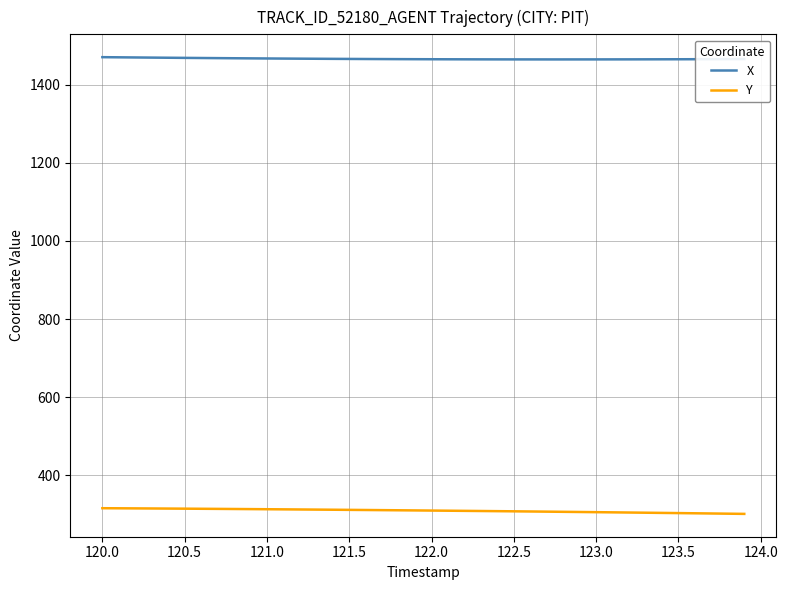

What is the highest value of the X series?

1470.6